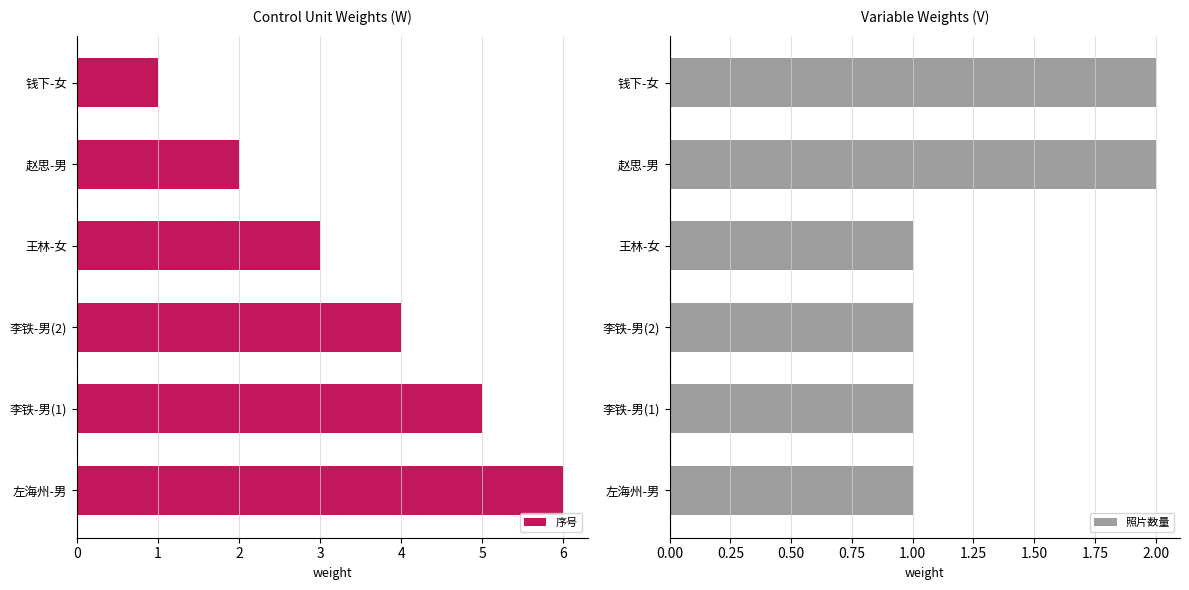

List the series in order of their peak value, lowest first.

照片数量, 序号